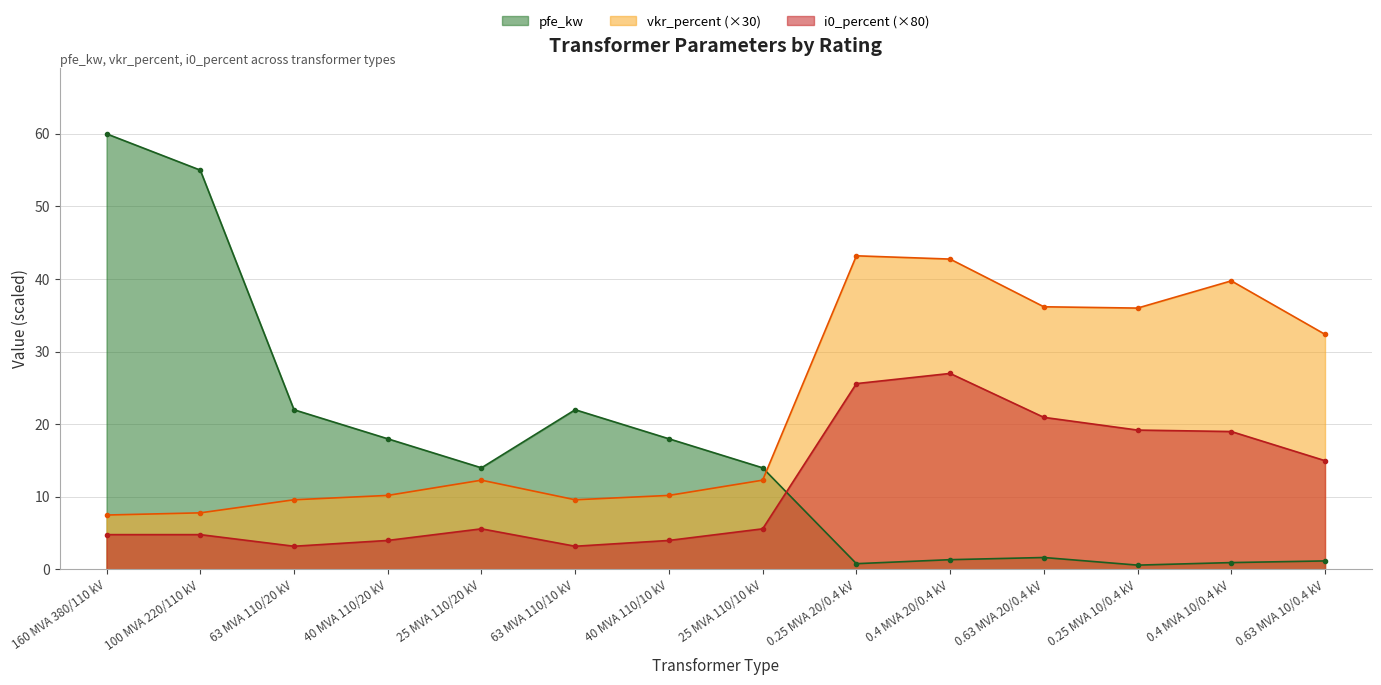

Between which two adjacent categories do pfe_kw and vkr_percent first intersect?

25 MVA 110/10 kV and 0.25 MVA 20/0.4 kV